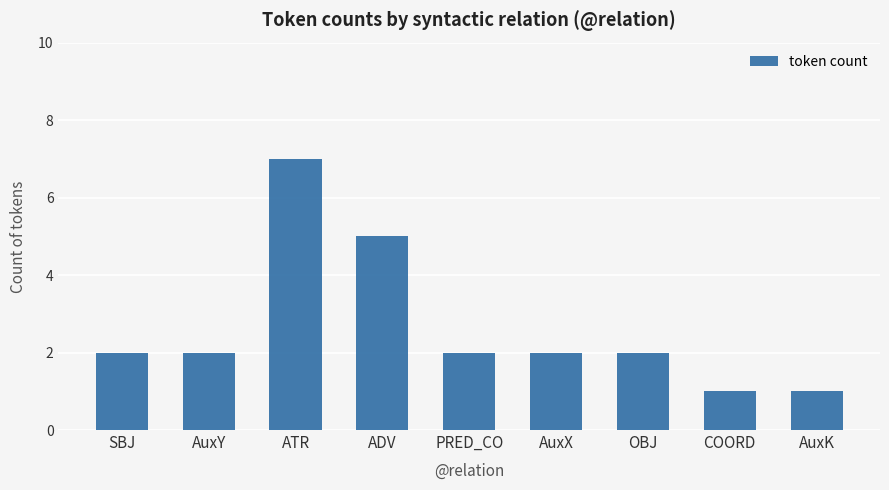

What is the sum of all values?

24